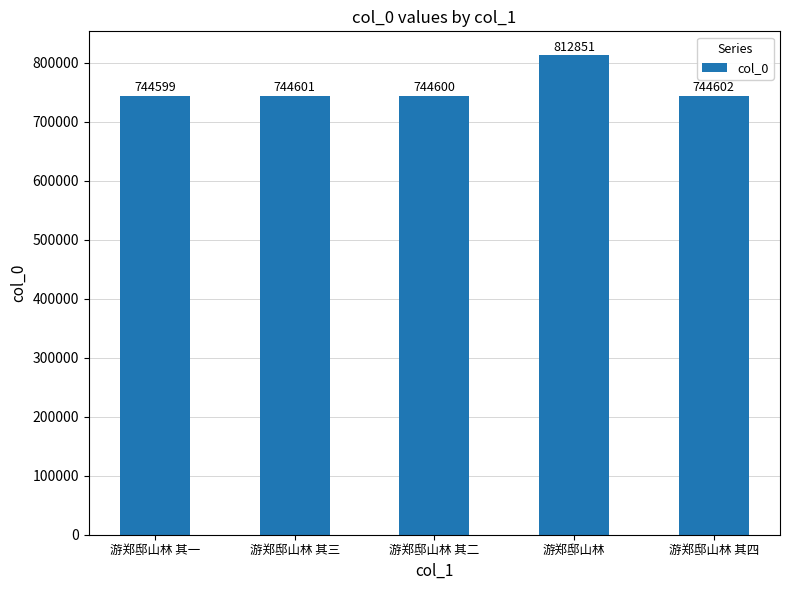

What is the sum of the values at 游郑邸山林 其三 and 游郑邸山林 其四?

1489203